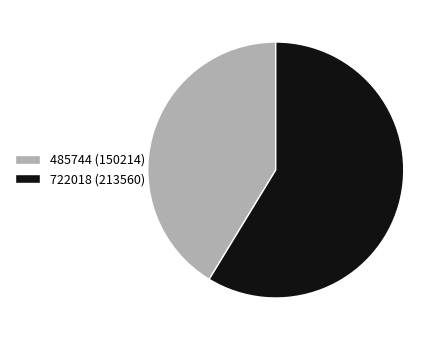

What is the ratio of the value at 485744 (150214) to the value at 722018 (213560)?

0.7